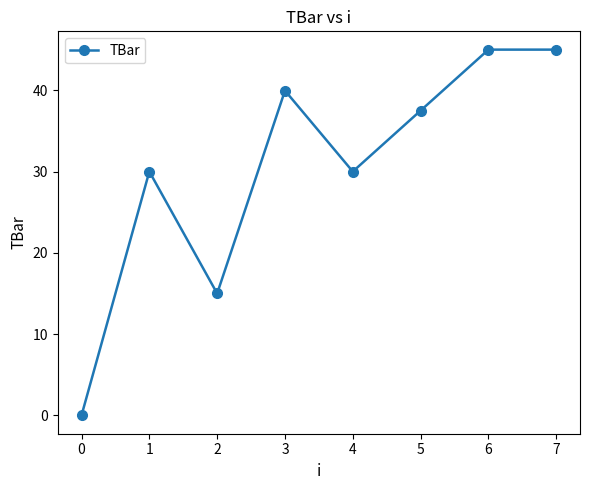

What is the ratio of the value at 4 to the value at 2?

2.0